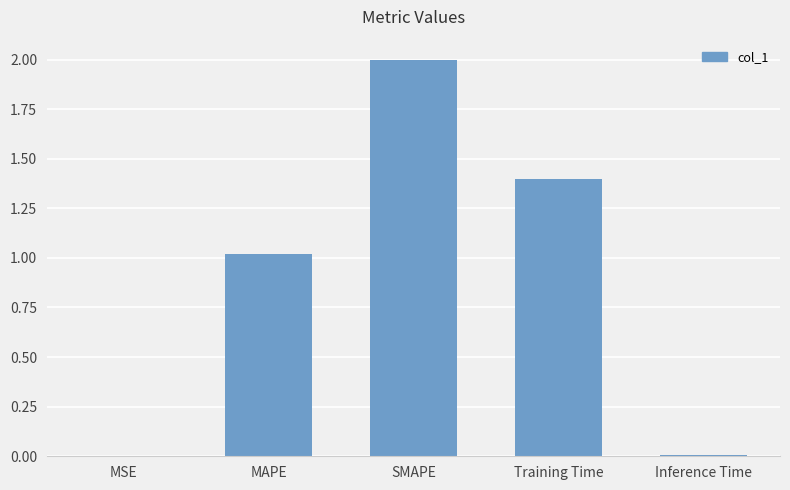

What is the difference between the values at Training Time and MSE?

1.4